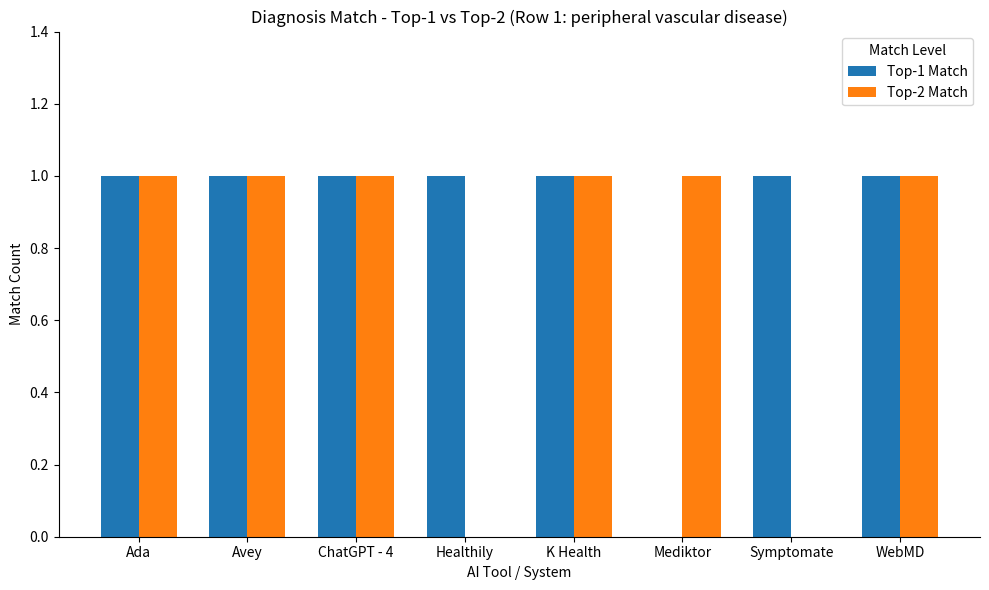

What is the sum of the Top-2 Match values at WebMD and Avey?

2